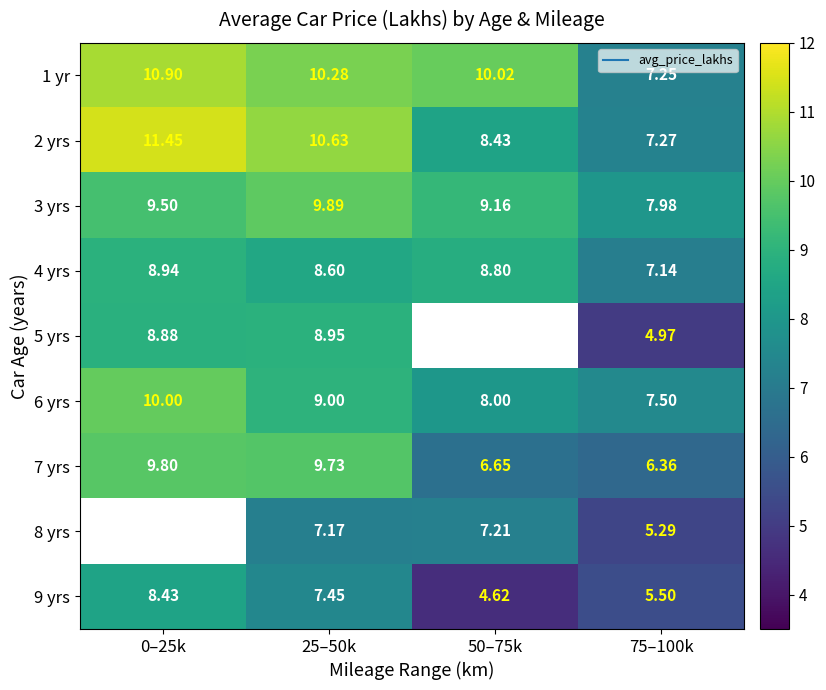

The 1 yr series shows 7.2 at 75–100k. True or false?

True